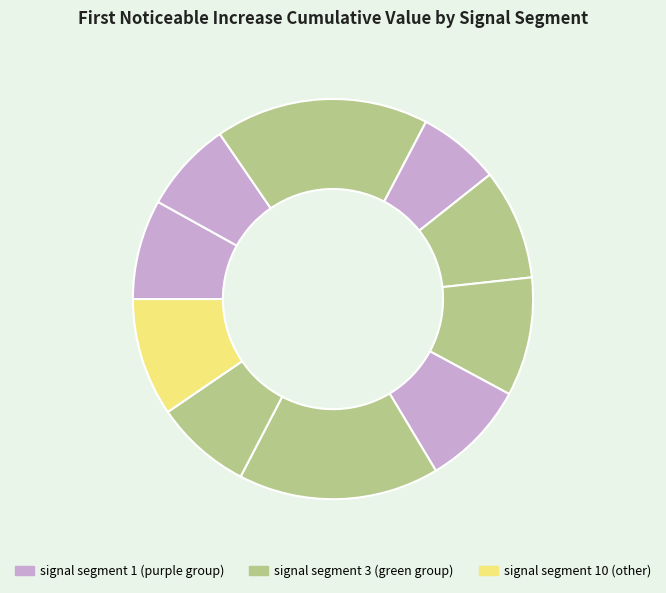

Does any single category account for the majority?

No